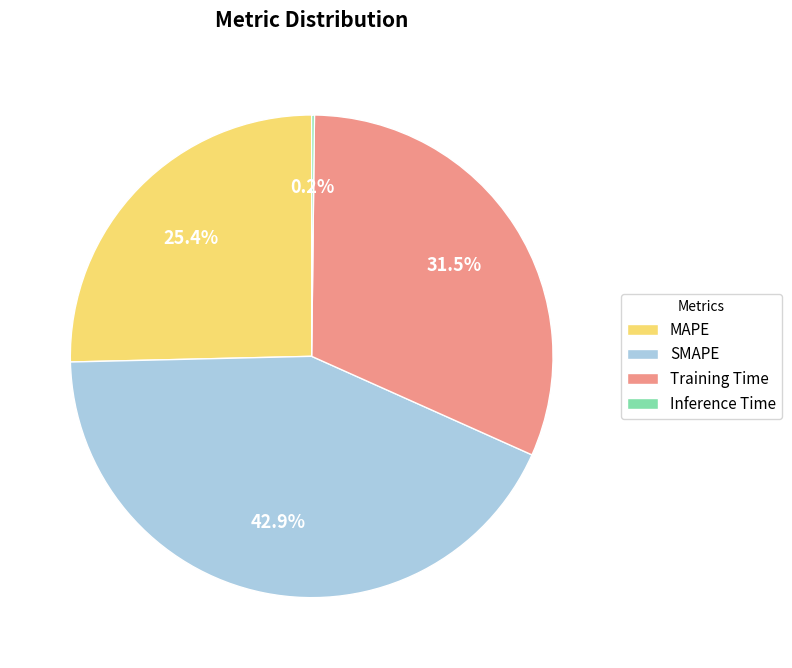

How much of the chart is everything except SMAPE?

57.1%